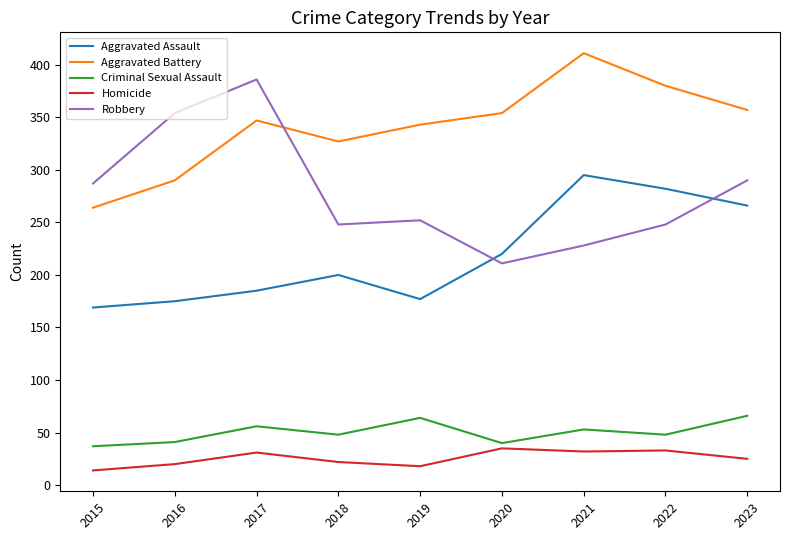

What is the approximate value of Aggravated Battery at 2020, to the nearest 5?

355